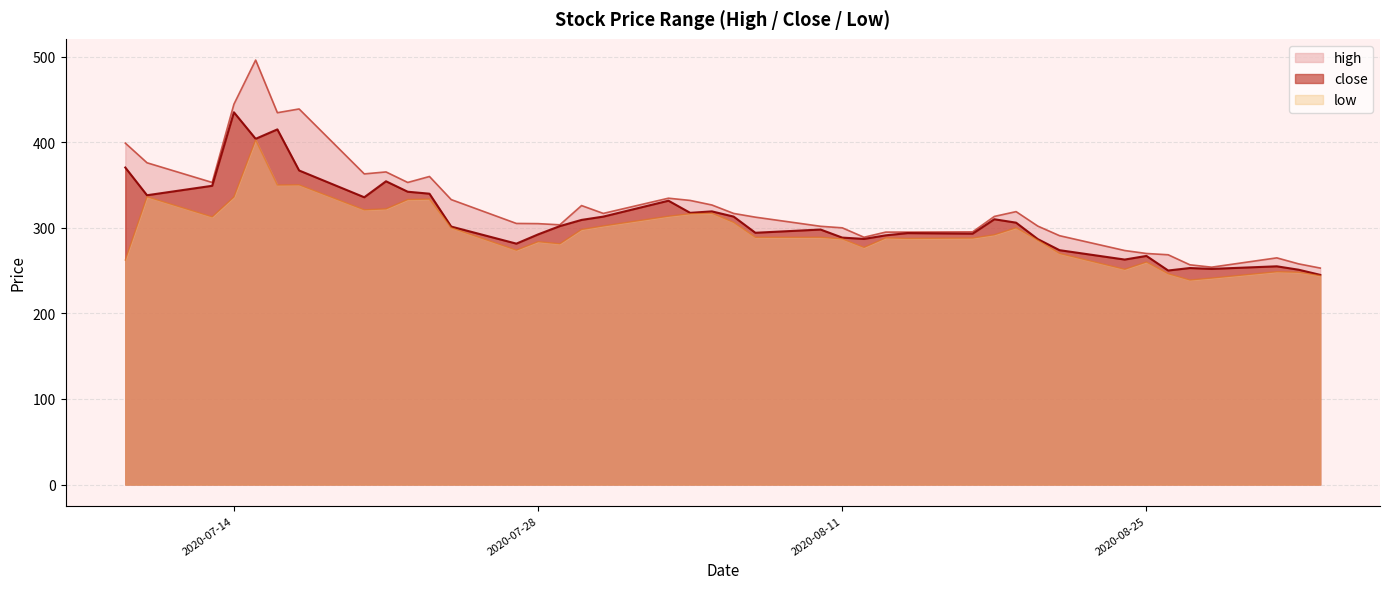

How many values in the high series are below 313?

20